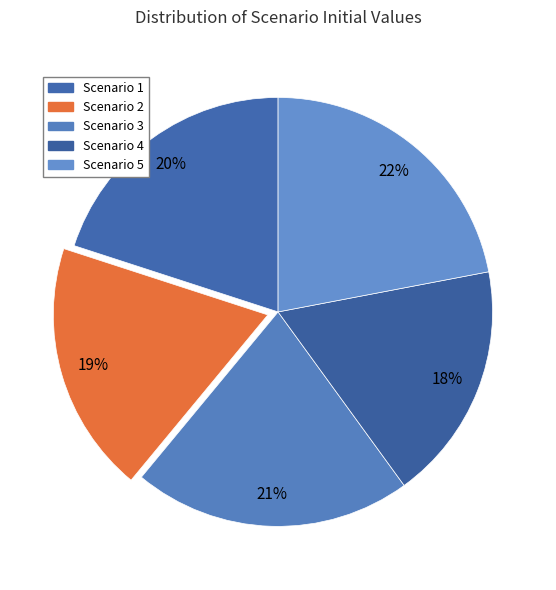

Rank the categories by value from lowest to highest.

Scenario 4, Scenario 2, Scenario 1, Scenario 3, Scenario 5